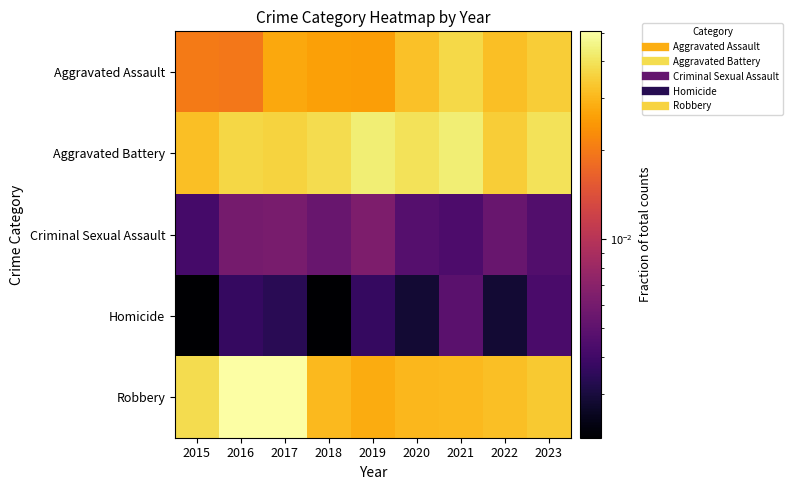

Which series has the largest total across all categories?

Aggravated Battery